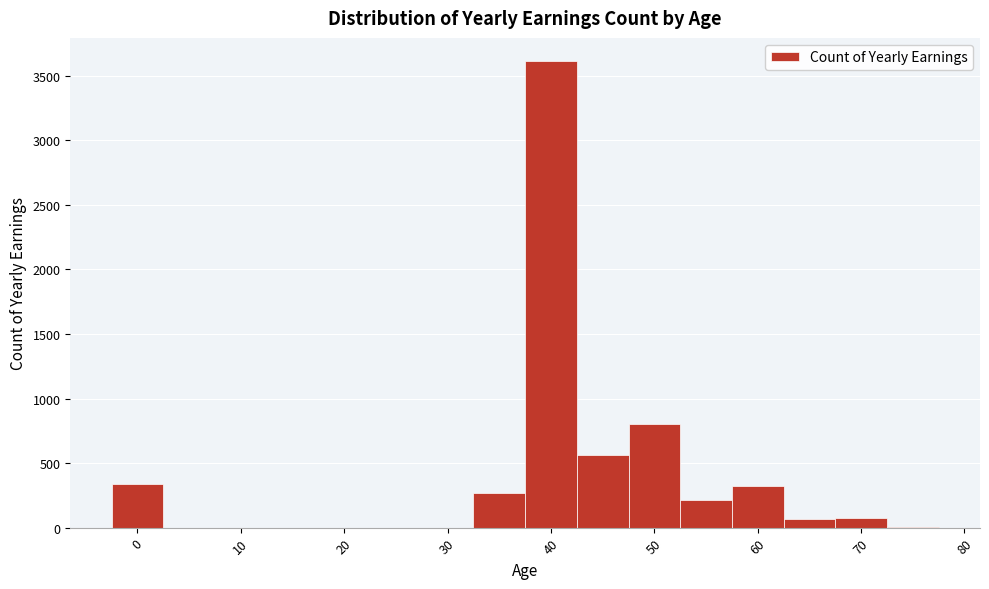

What is the height of the bar covering 32.5 to 37.5 on the x-axis? Neither the bar edges nor the heights are printed on the chart, so give them approximately, as read against the axes.

250